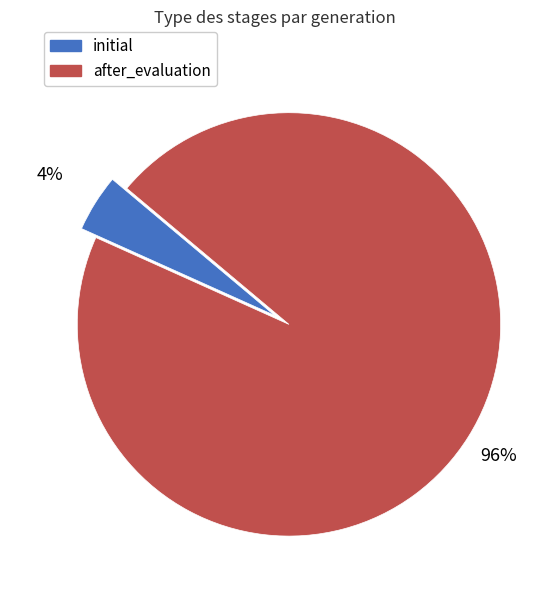

How many segments does this pie chart have?

2